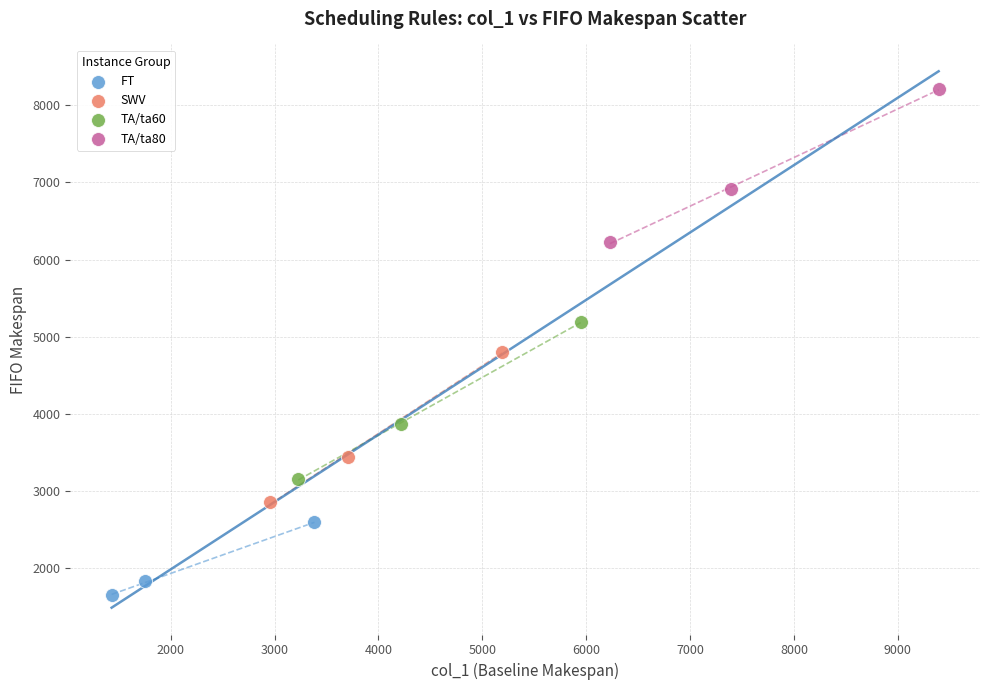

Which series reaches the minimum Y coordinate?

FT